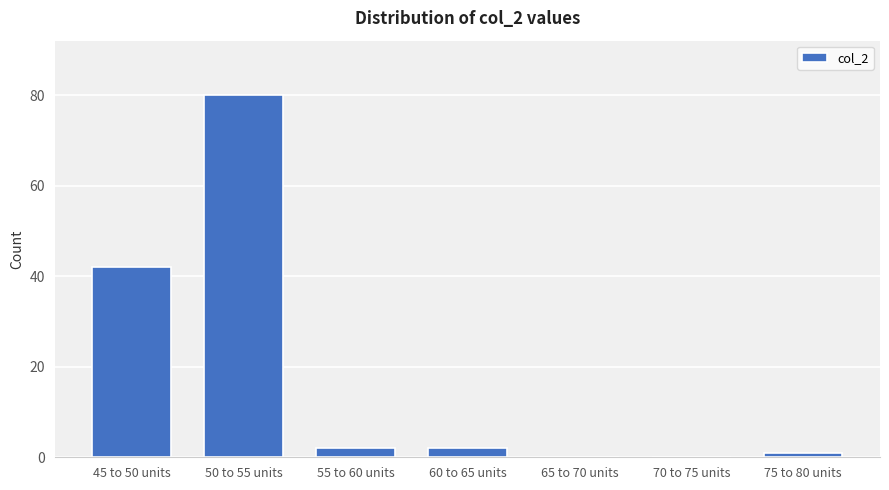

Reading left to right, transcribe all the data shown in this chart.

45 to 50 units=42	50 to 55 units=80	55 to 60 units=2	60 to 65 units=2	65 to 70 units=0	70 to 75 units=0	75 to 80 units=1